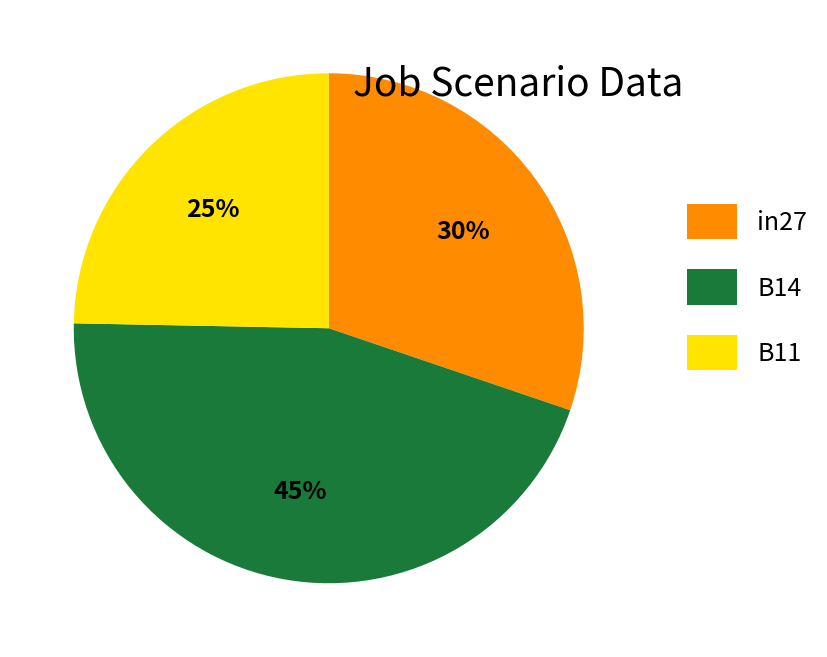

How many slices are in this pie chart?

3